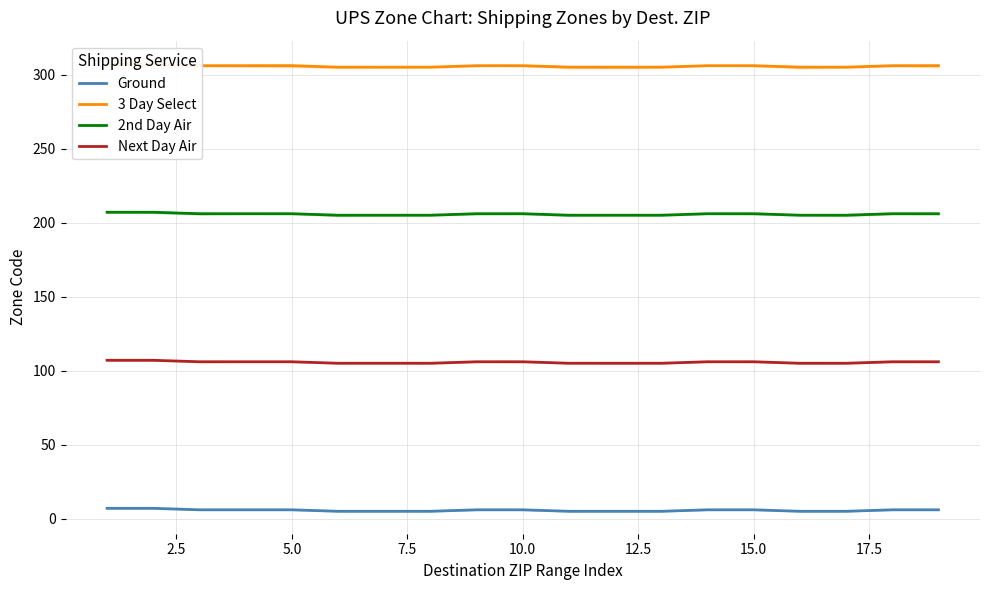

True or false: 3 Day Select and Next Day Air cross at least once.

False